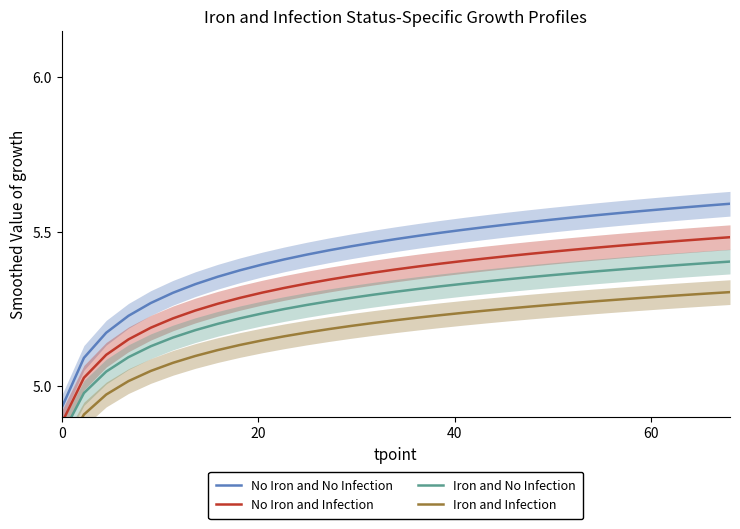

Does the chart display data point markers on the line(s)?

No